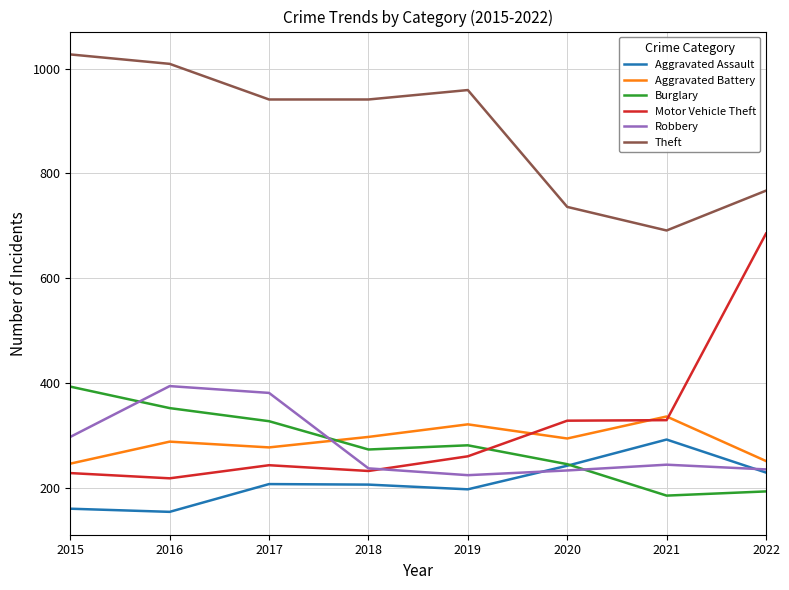

Is it true that Aggravated Assault equals 242 at 2020?

True